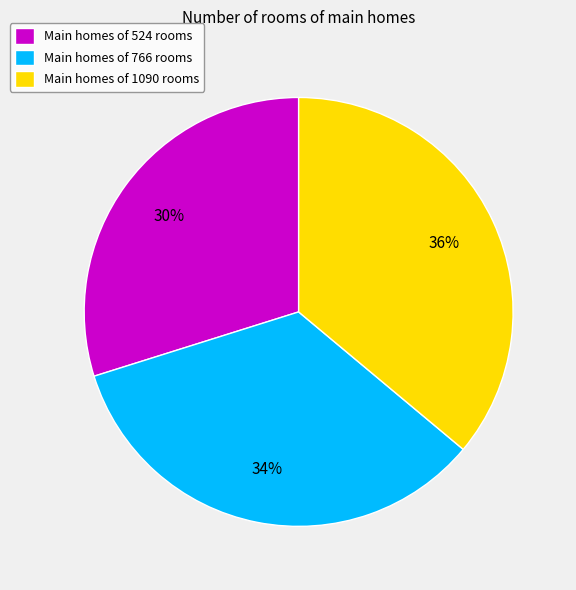

Is it true that Main homes of 524 rooms is 30% of the pie?

True